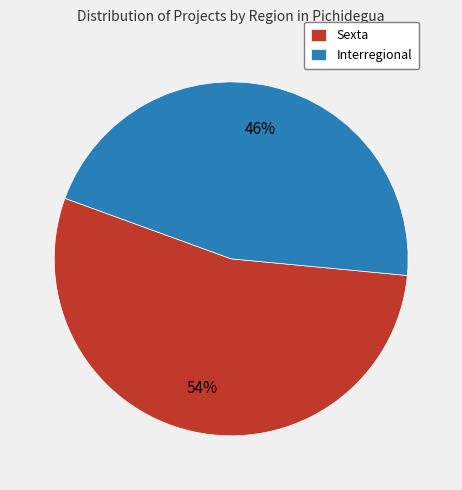

To the nearest percent, what is the average slice percentage?

50%